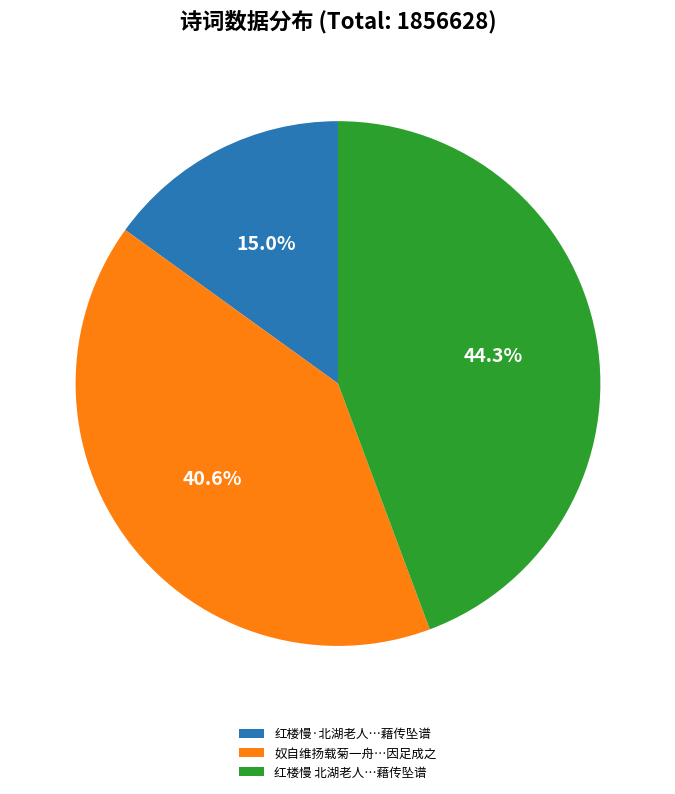

Approximately how many times larger is the value at 红楼慢·北湖老人…藉传坠谱 compared to 红楼慢 北湖老人…藉传坠谱?

0.3